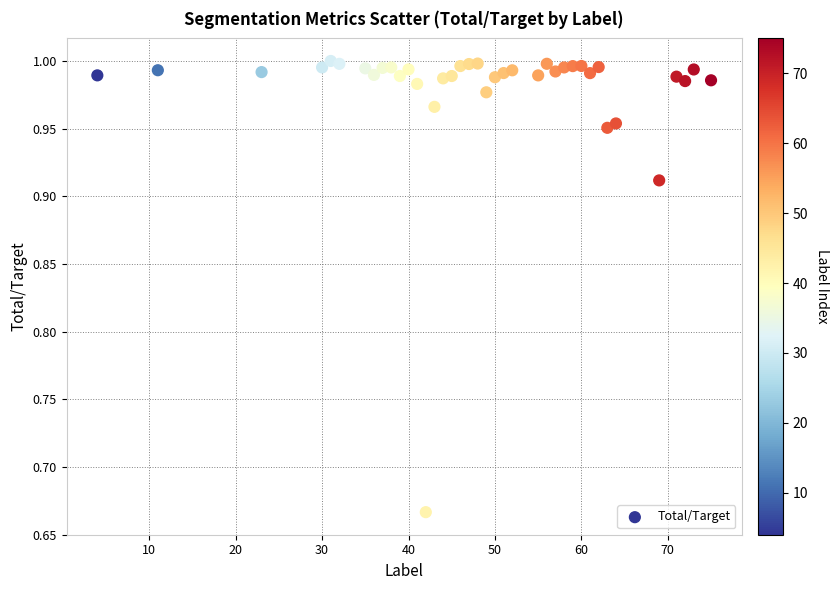

What is the range of Y values (max minus min)?

0.3